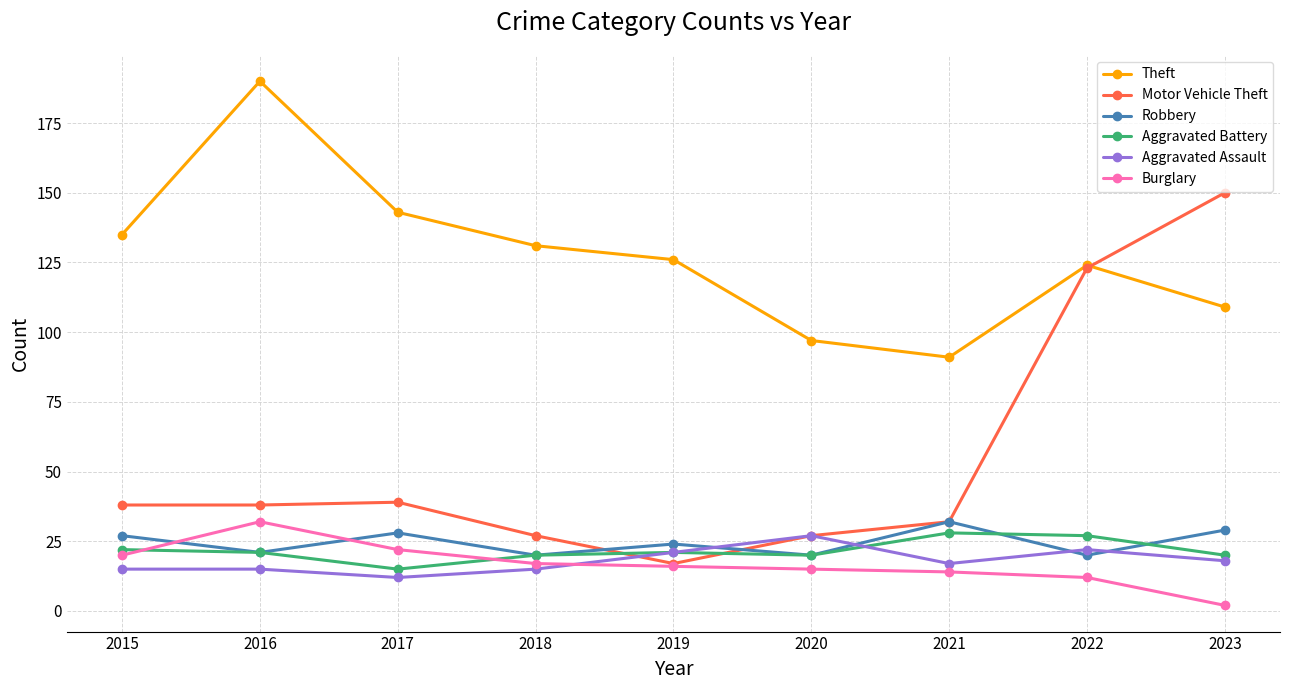

Reading left to right, what are all the values shown in this chart?

Theft: 135	190	143	131	126	97	91	124	109
Motor Vehicle Theft: 38	38	39	27	17	27	32	123	150
Robbery: 27	21	28	20	24	20	32	20	29
Aggravated Battery: 22	21	15	20	21	20	28	27	20
Aggravated Assault: 15	15	12	15	21	27	17	22	18
Burglary: 20	32	22	17	16	15	14	12	2